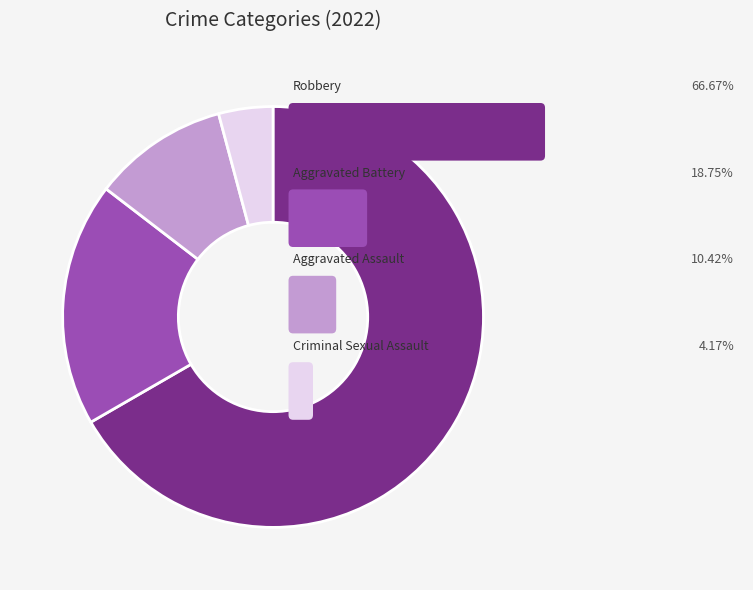

Is there a majority slice in this chart?

Yes